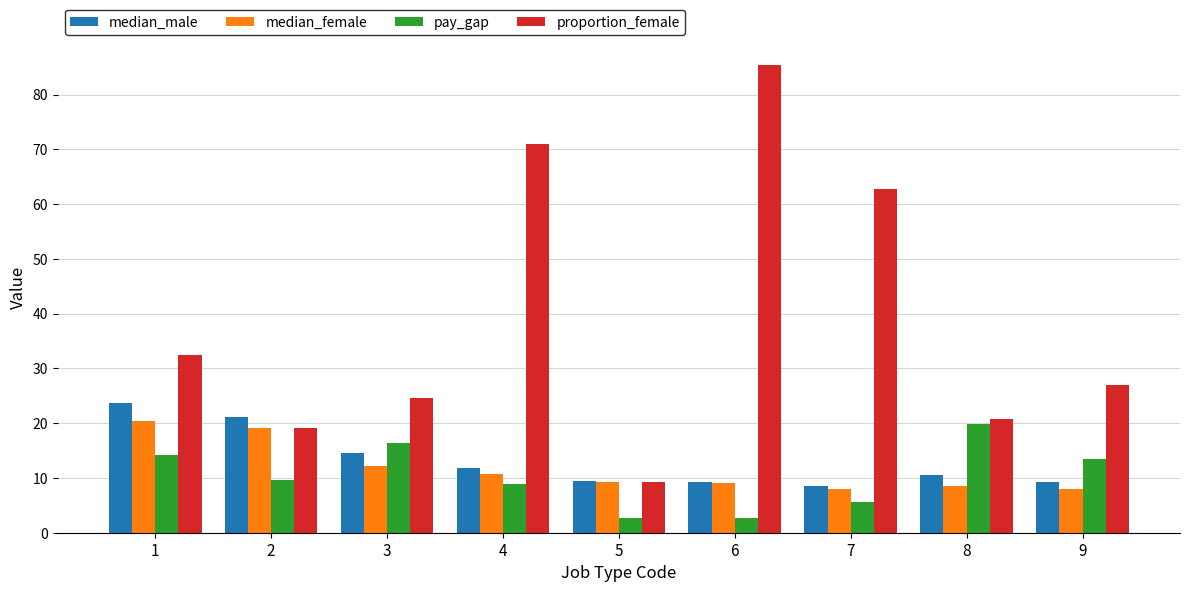

Count the number of data series in this chart.

4